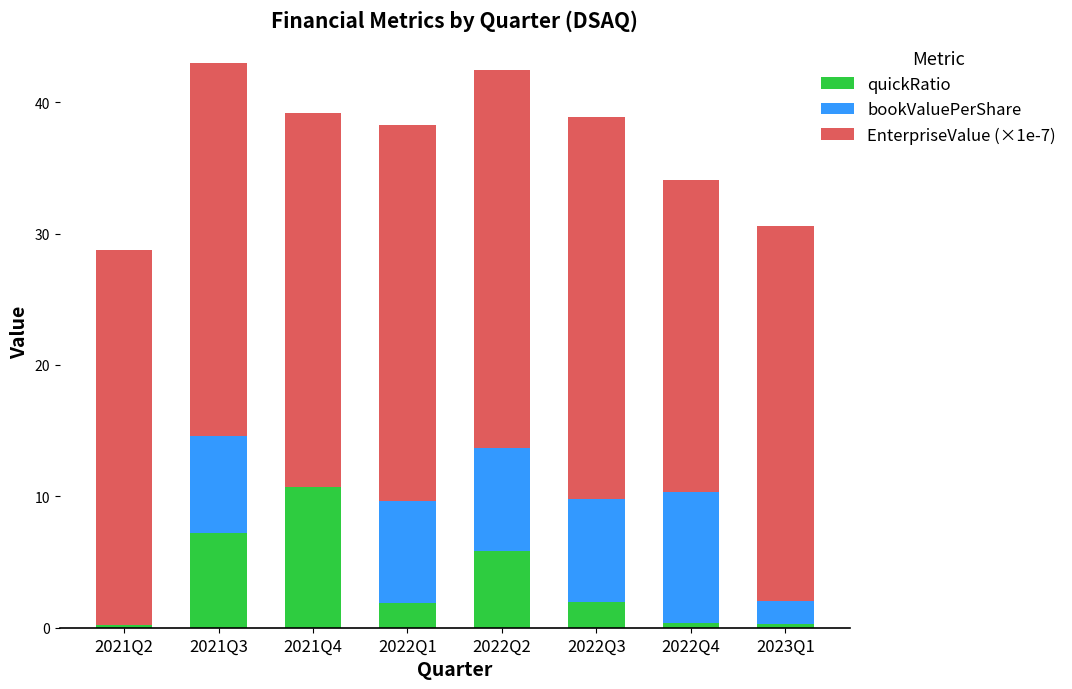

What is the total value across all series at 2022Q1?

38.3